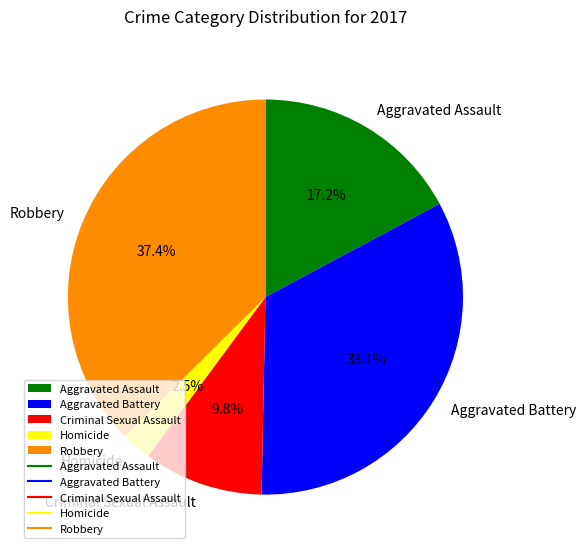

What percentage do Homicide and Aggravated Battery together represent?

35.6%